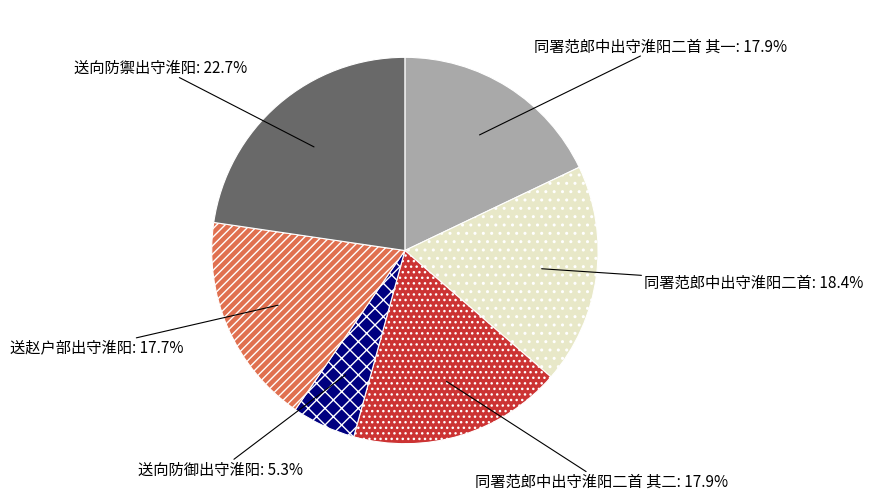

Which category has the smallest portion of the pie?

送向防御出守淮阳